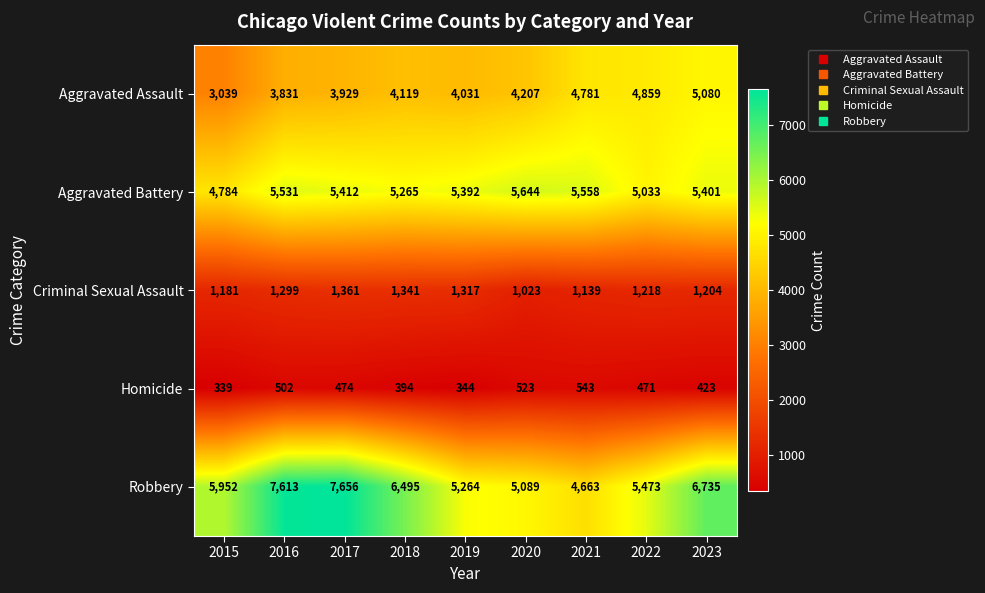

Which series has the largest range (max minus min)?

Robbery